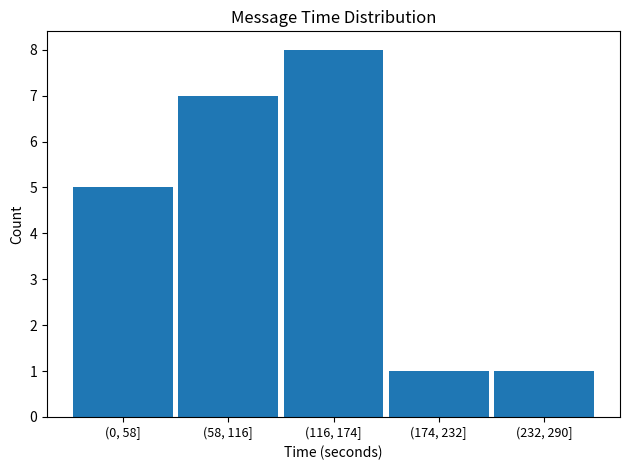

Reading left to right, what are all the values shown in this chart?

5	7	8	1	1